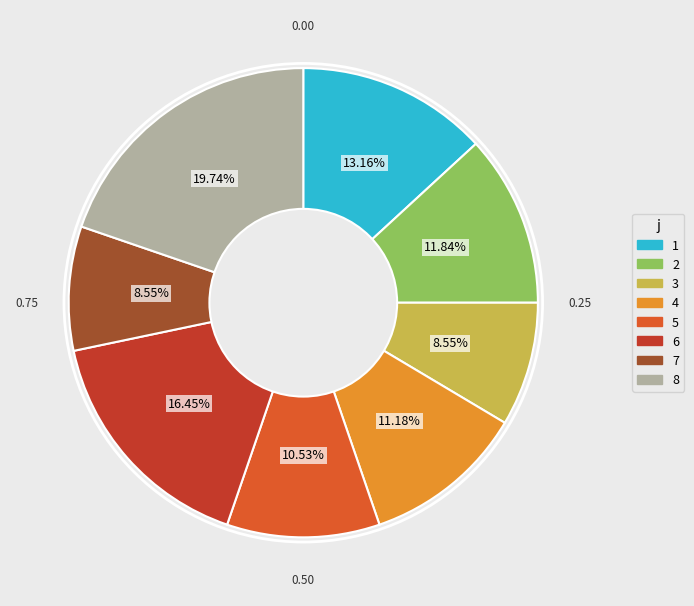

Combined, do 2 and 8 account for over 50%?

No